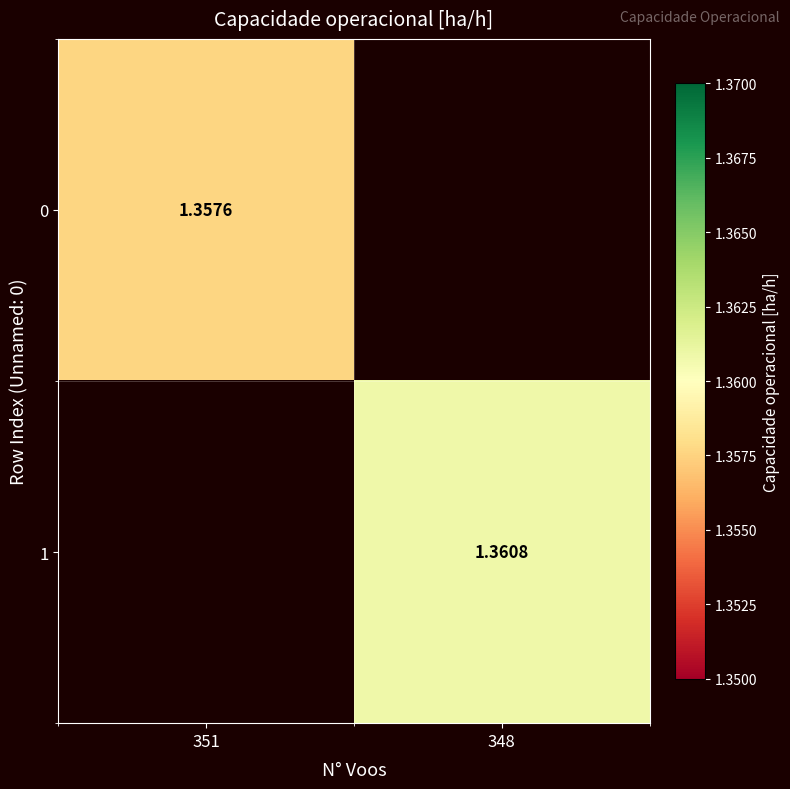

List the series in order of their peak value, lowest first.

0, 1